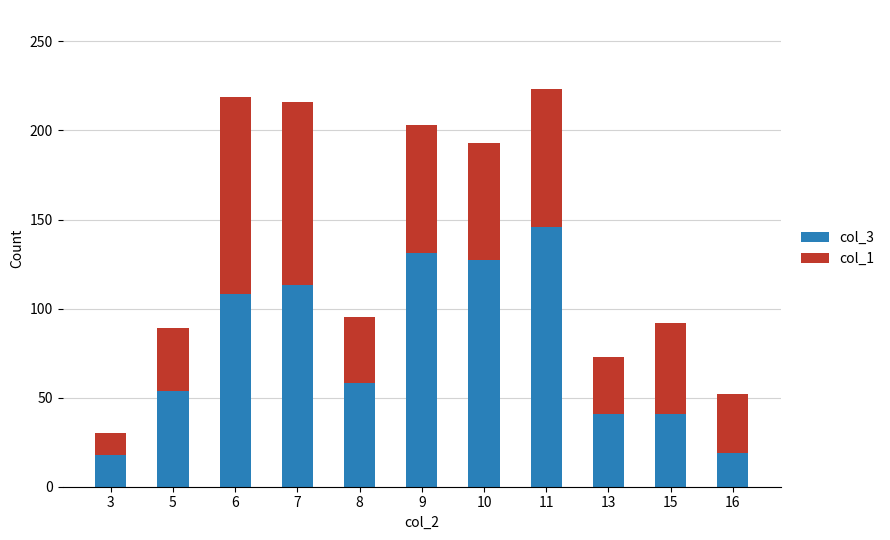

The col_3 series shows 29 at 16. True or false?

False